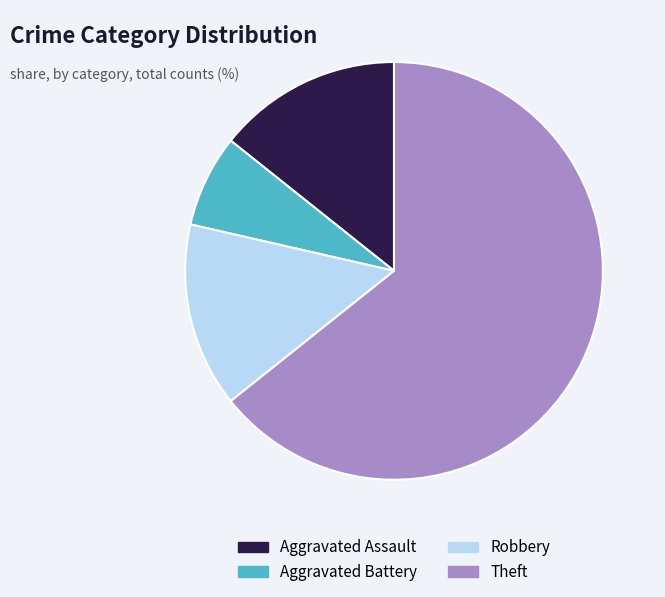

Which category has the smallest portion of the pie?

Aggravated Battery